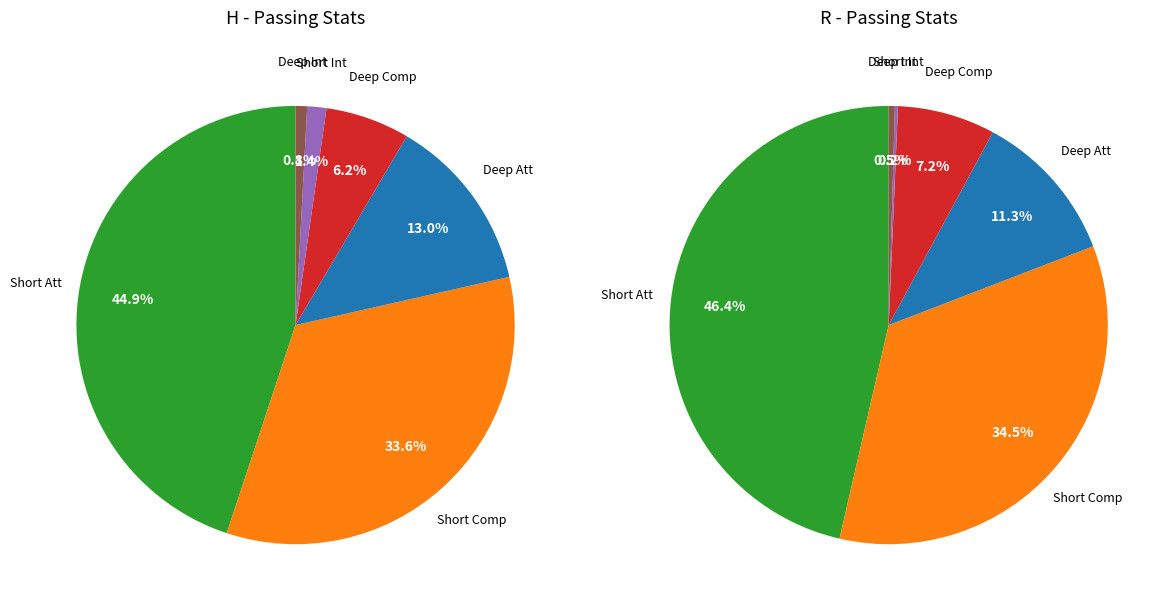

To the nearest percent, what percentage of the pie is 4?

1%